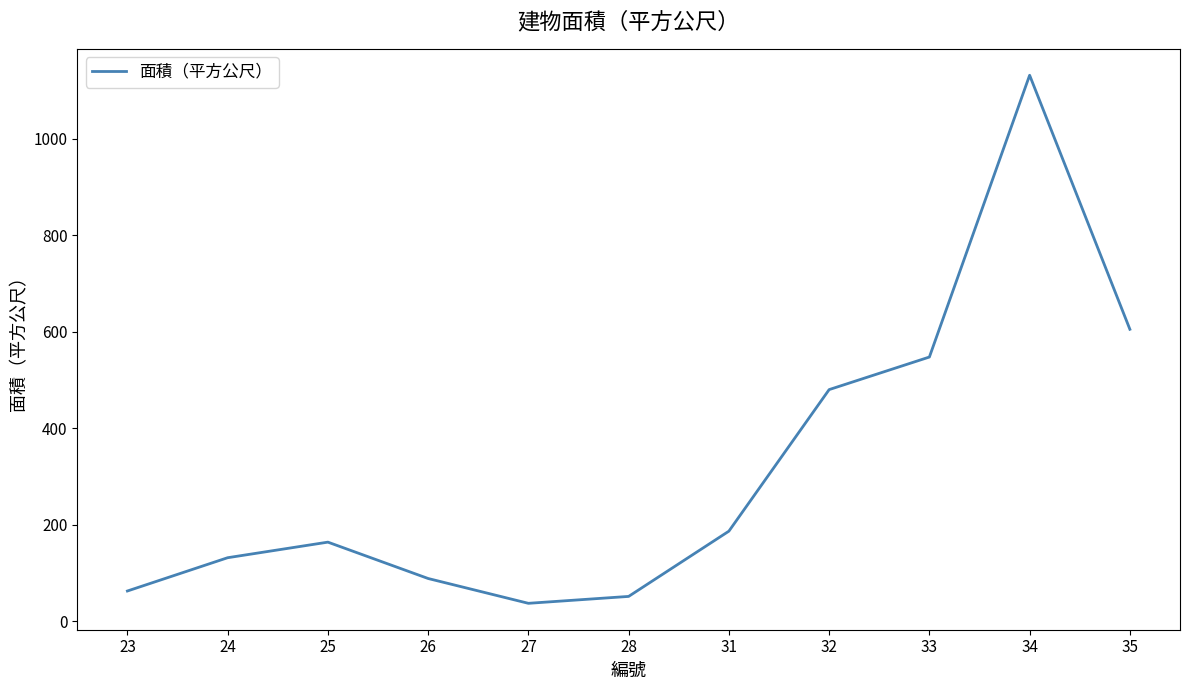

How many values are below 163?

5